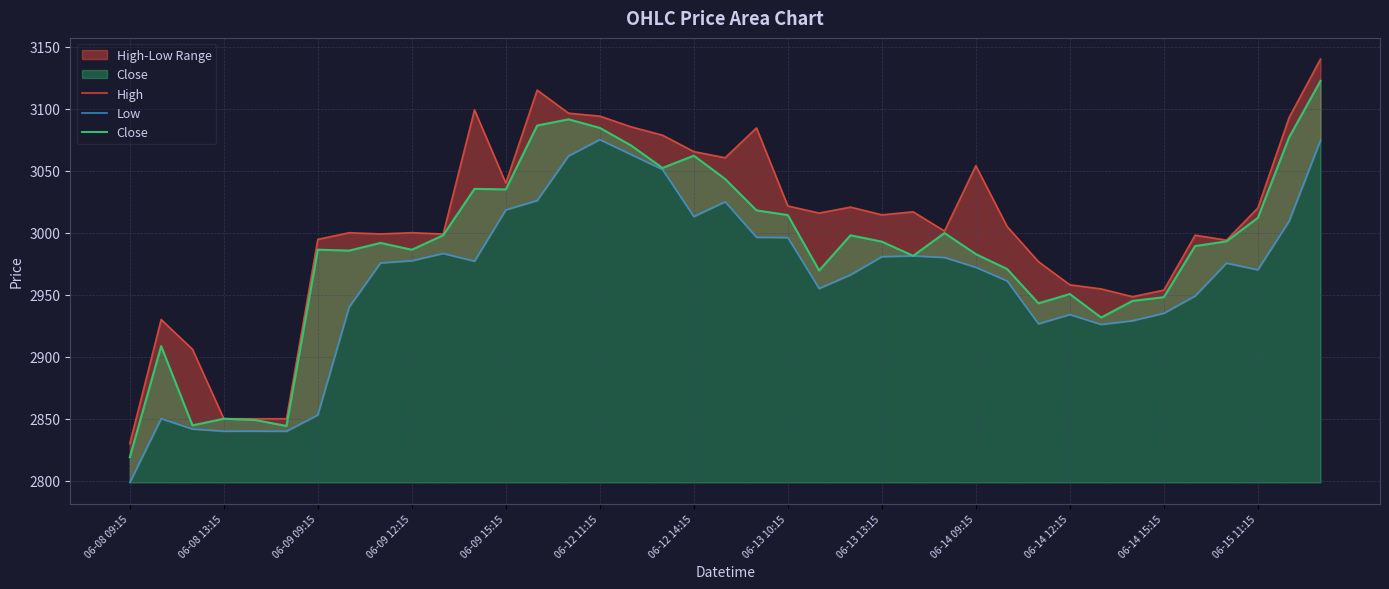

How many interior local valleys does the Low series have?

8